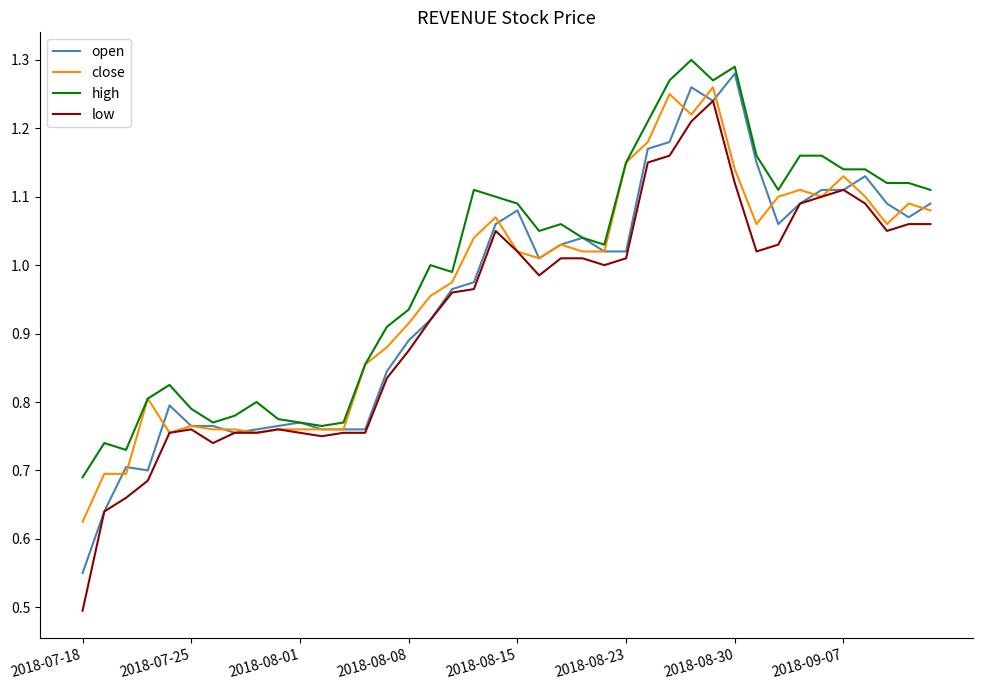

What is the lowest value of the low series?

0.5